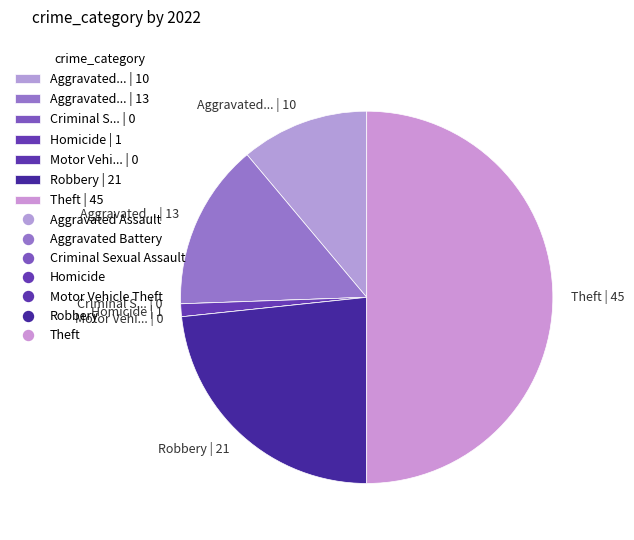

What is the largest slice in the pie chart?

Theft | 45